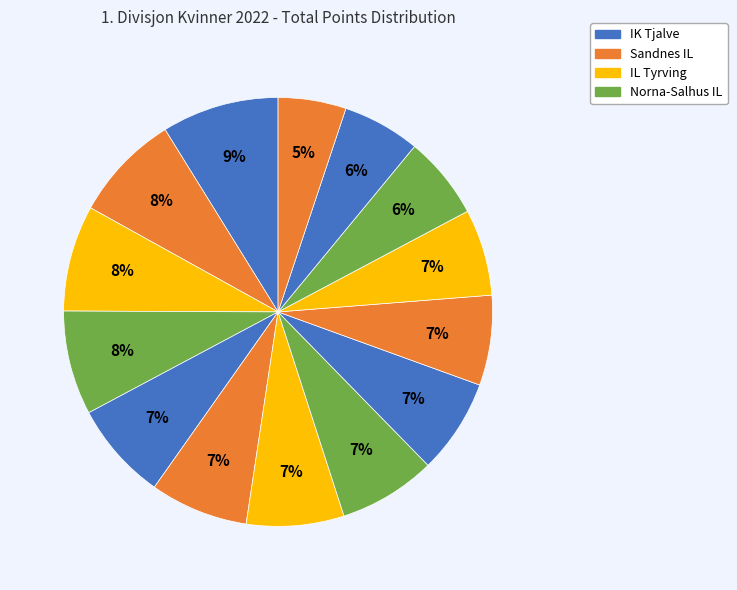

Count the number of slices in the pie.

14